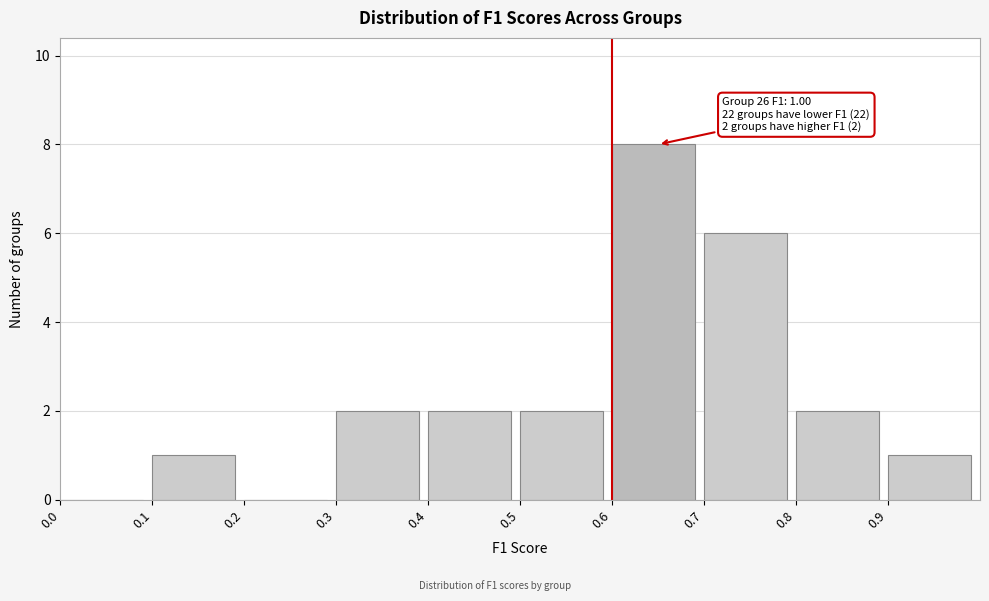

Which range on the x-axis has the tallest bar?

0.6 to 0.7